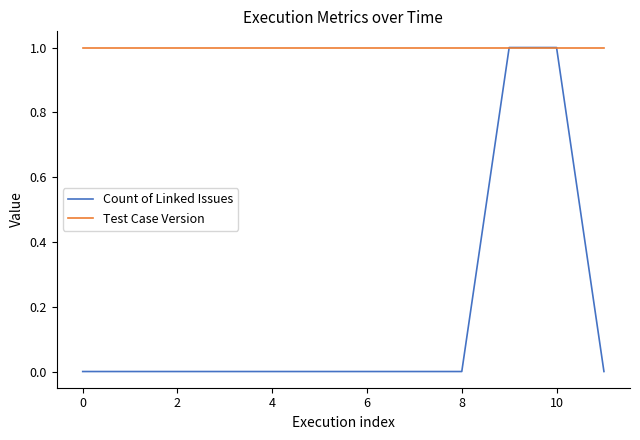

Which series has the widest spread of values?

Count of Linked Issues